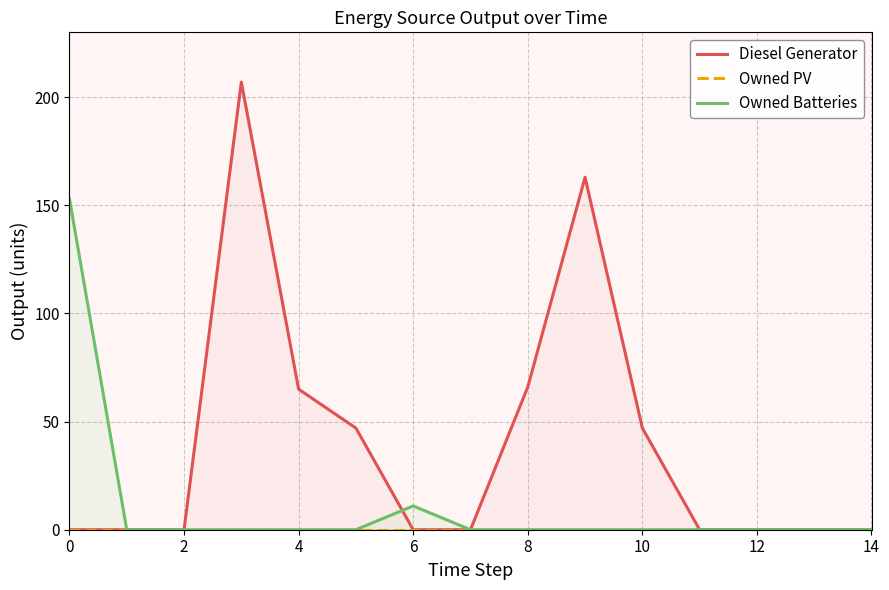

Which series ends up on top after the final intersection of Diesel Generator and Owned Batteries?

Owned Batteries